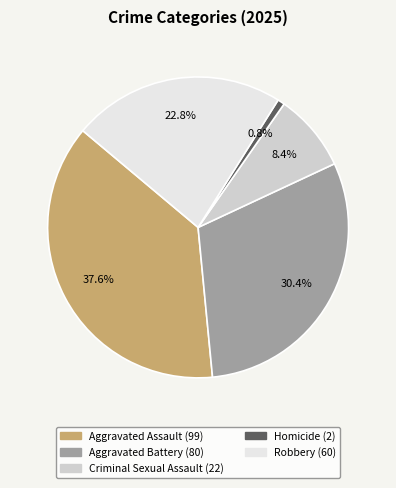

True or false: Aggravated Assault accounts for 49% of the total.

False